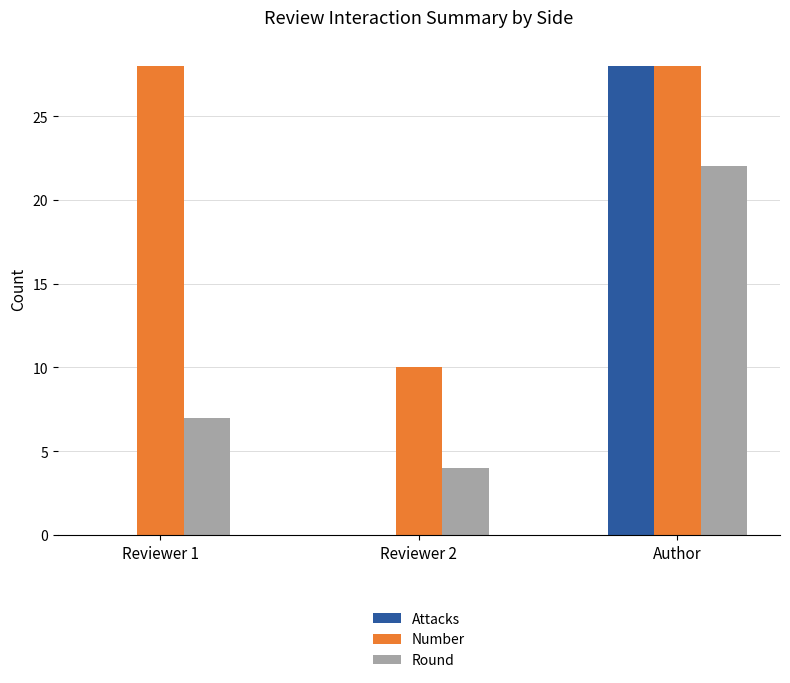

What is the total value across all series at Reviewer 2?

14